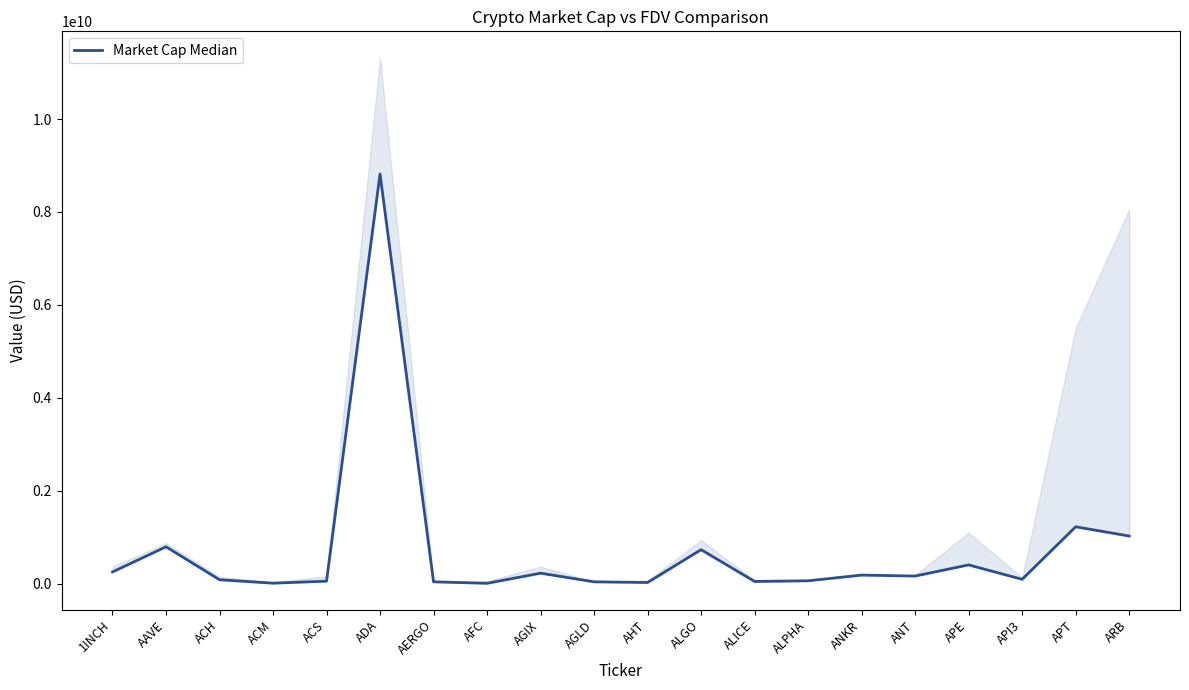

The value at APT is 1225210986.4. True or false?

True